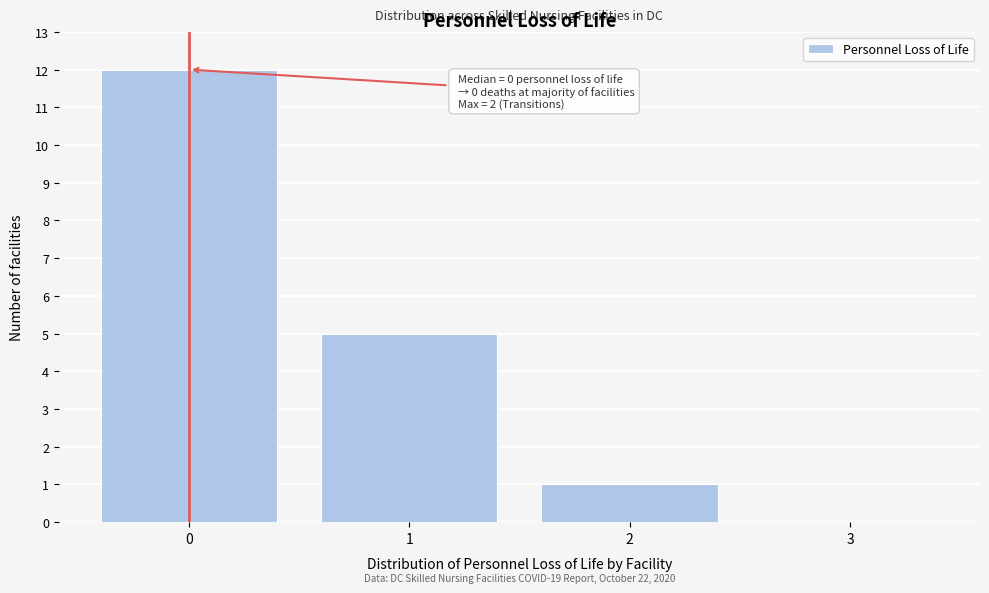

Over which range of the x-axis is the bar tallest?

-0.5 to 0.5